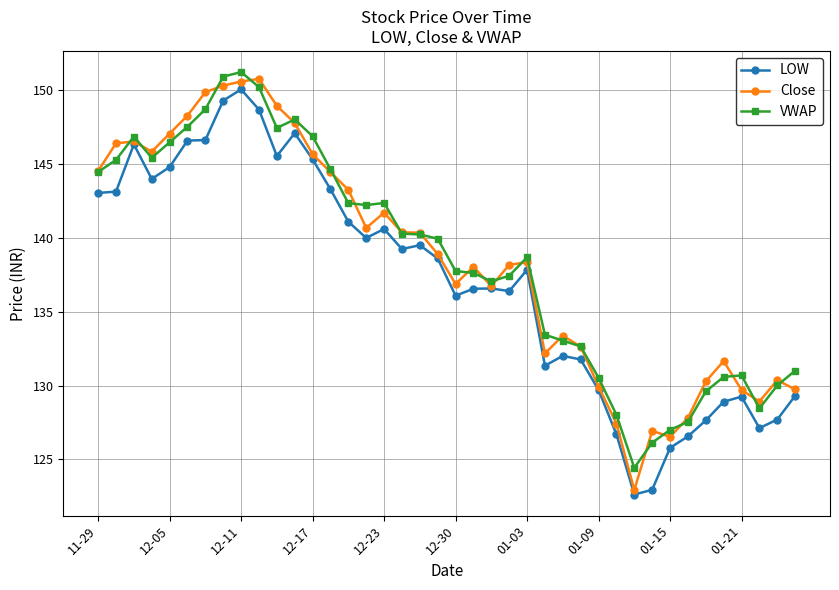

What is the value of the Close point at the 29th from the left?

129.9